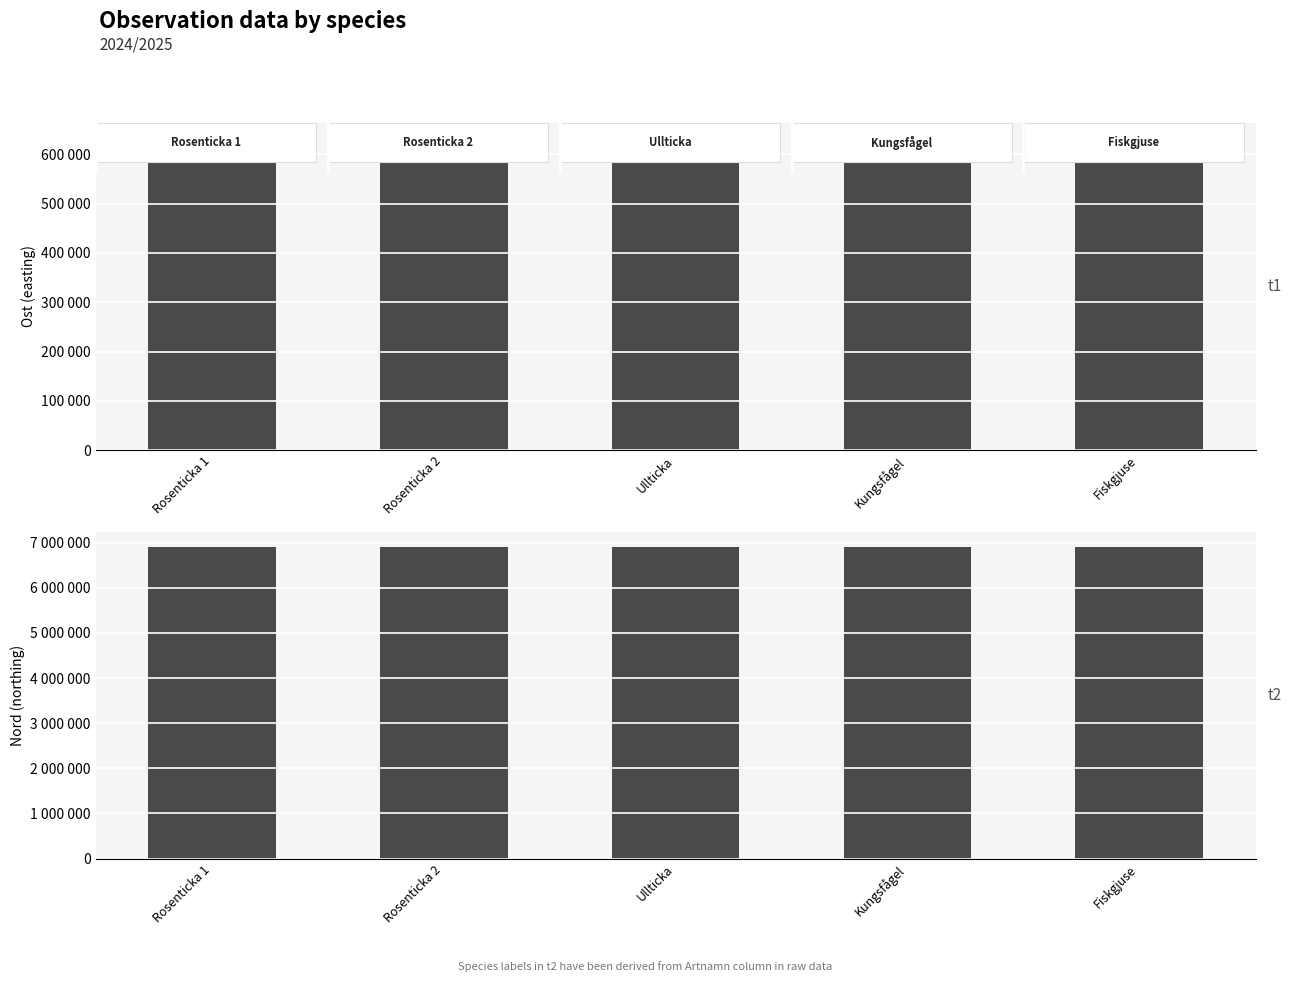

At Rosenticka 2, list the series in order from smallest to largest.

Ost, Nord